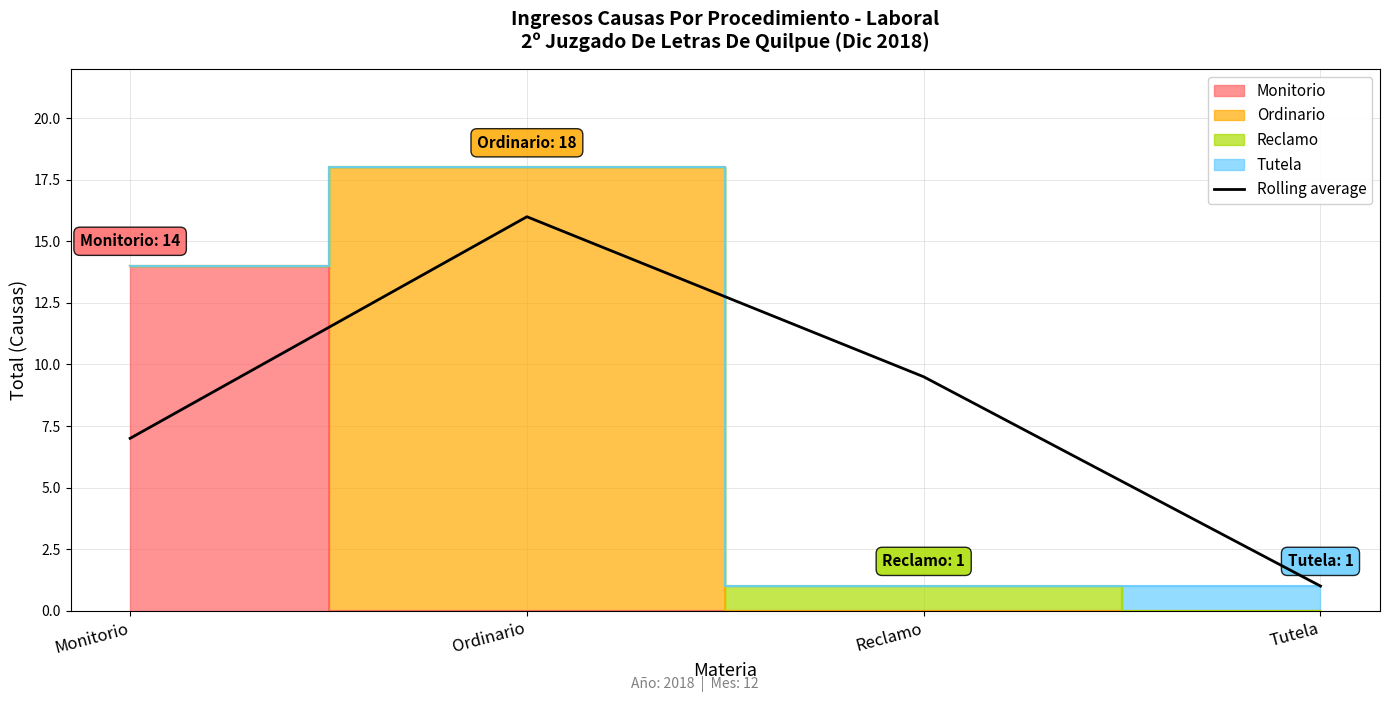

The chart shows a value of 9.5 at Reclamo. True or false?

True